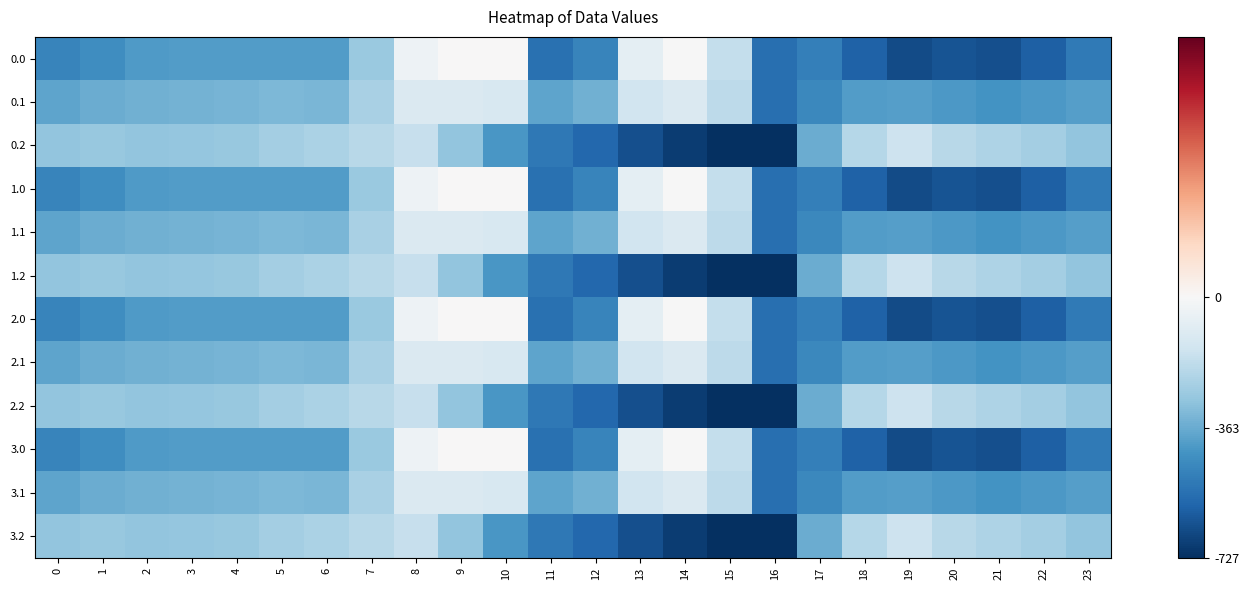

How many categories are shown in the chart?

24